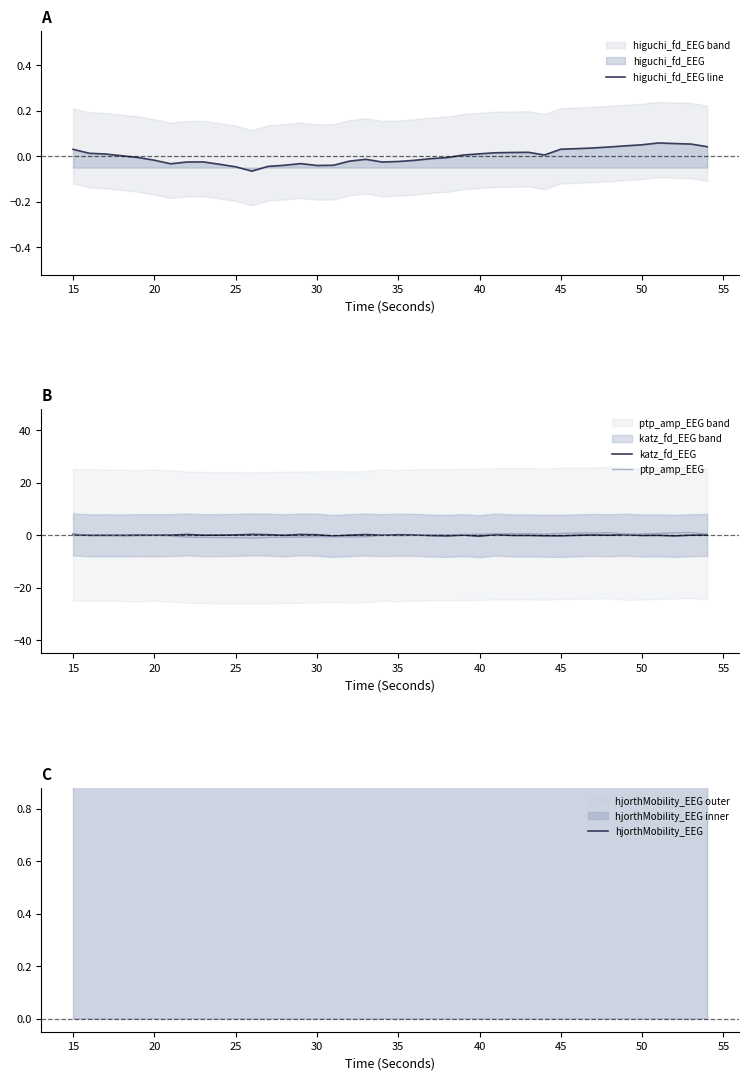

What is the difference between the maximum and minimum values in the hjorthMobility_EEG series?

0.7